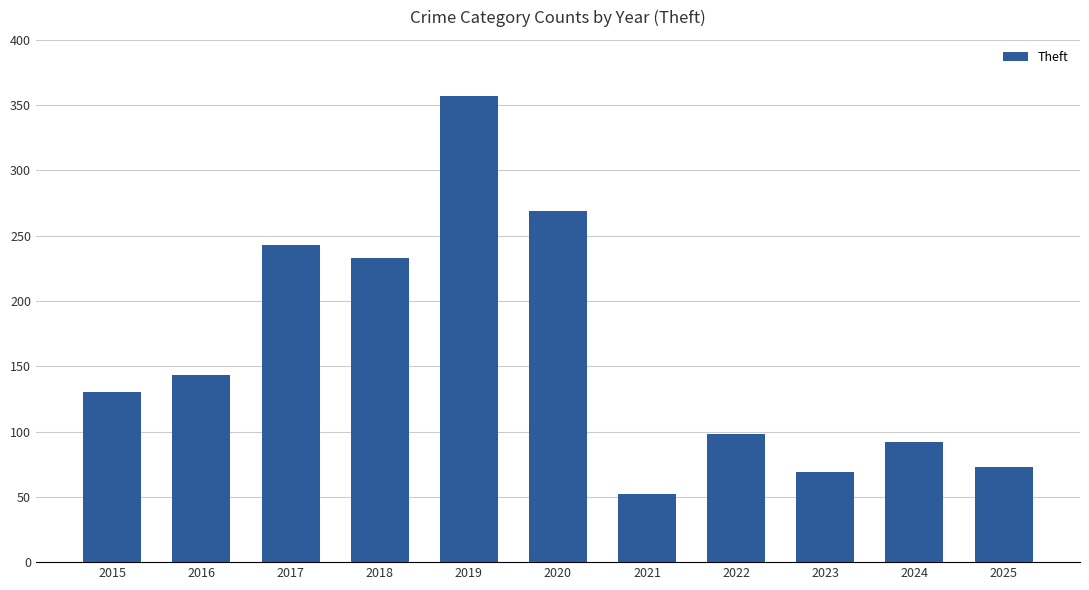

Where is the data nearest to the value 204?

2018